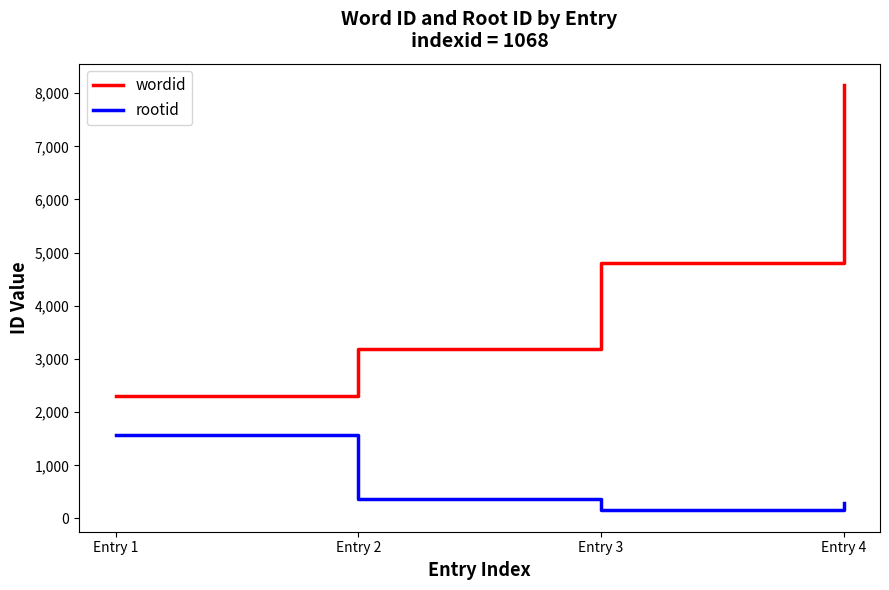

Is it true that wordid equals 1740 at Entry 2?

False